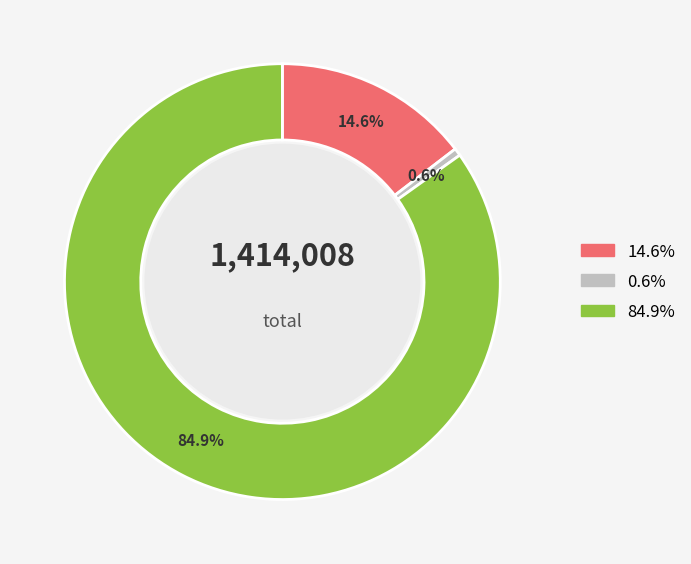

Does any single category account for the majority?

Yes